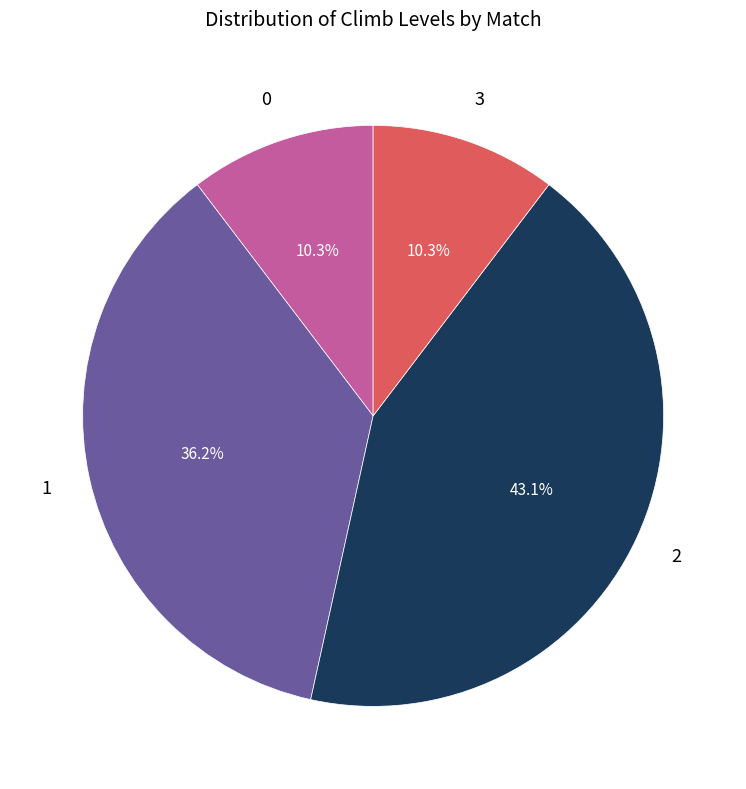

Is there any slice that represents more than half of the pie?

No